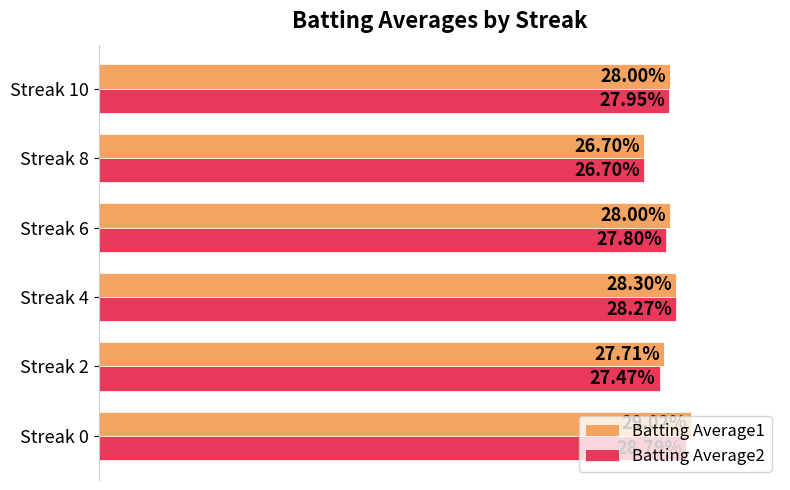

Count the Batting Average1 values in the range 0 to 1.

6